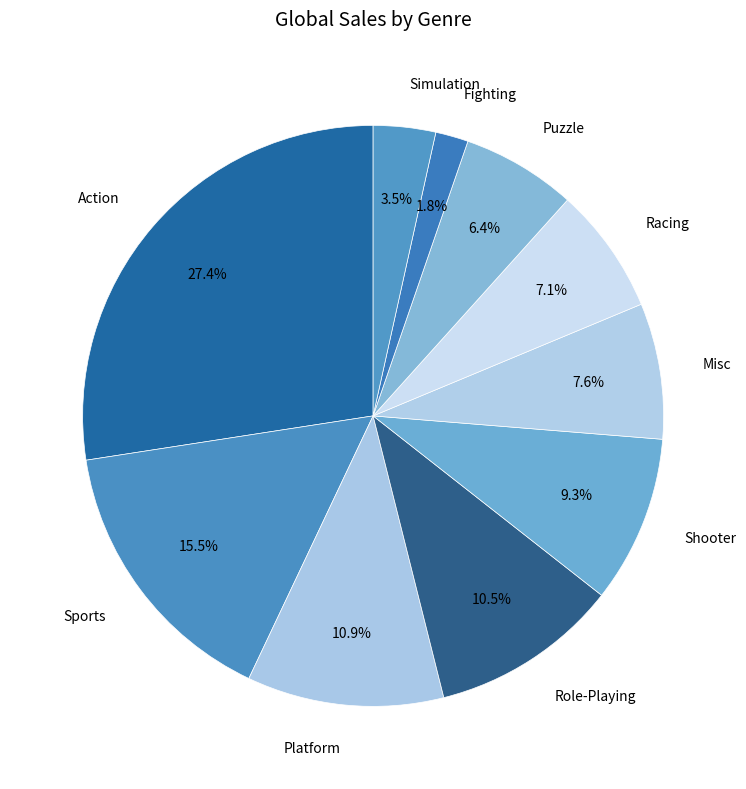

To the nearest percent, what is the difference between the Role-Playing and Fighting slice percentages?

9%